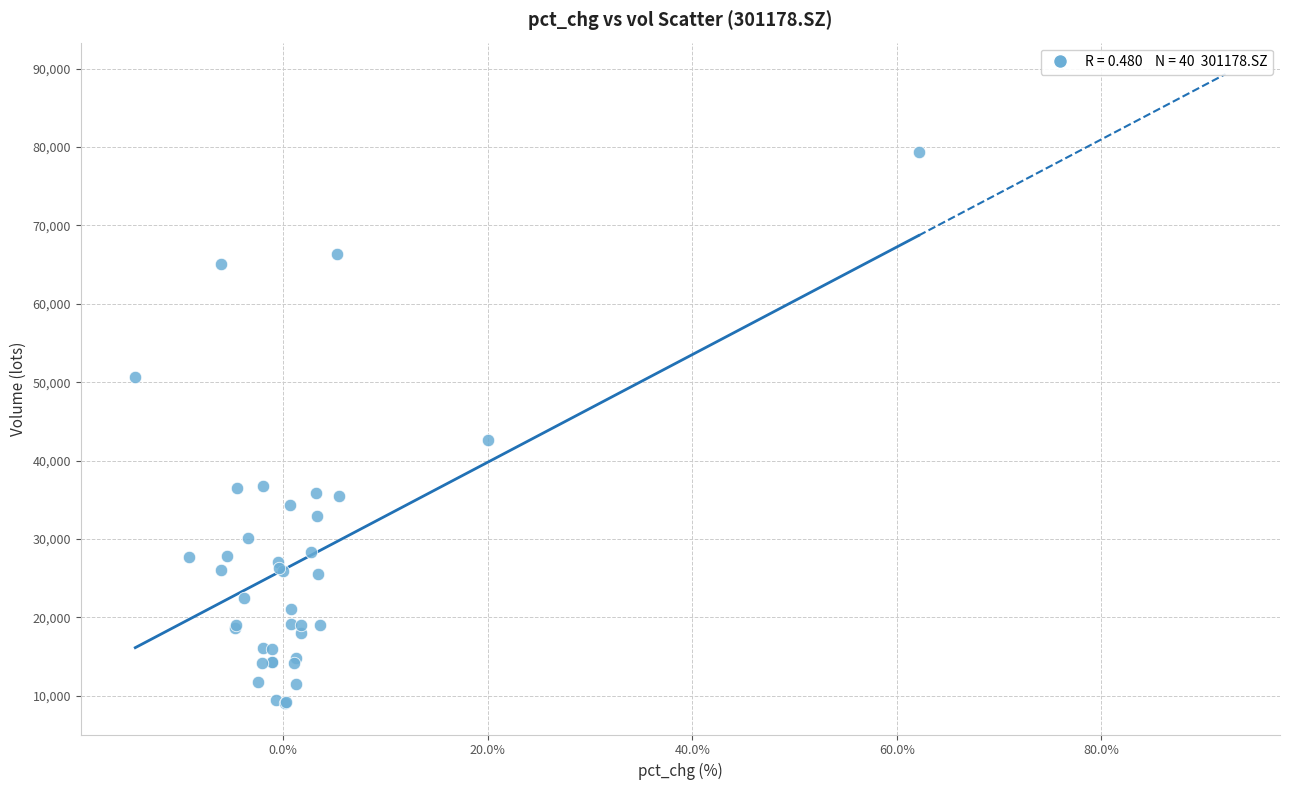

What Y value in the scatter plot is closest to 44192?

42622.9